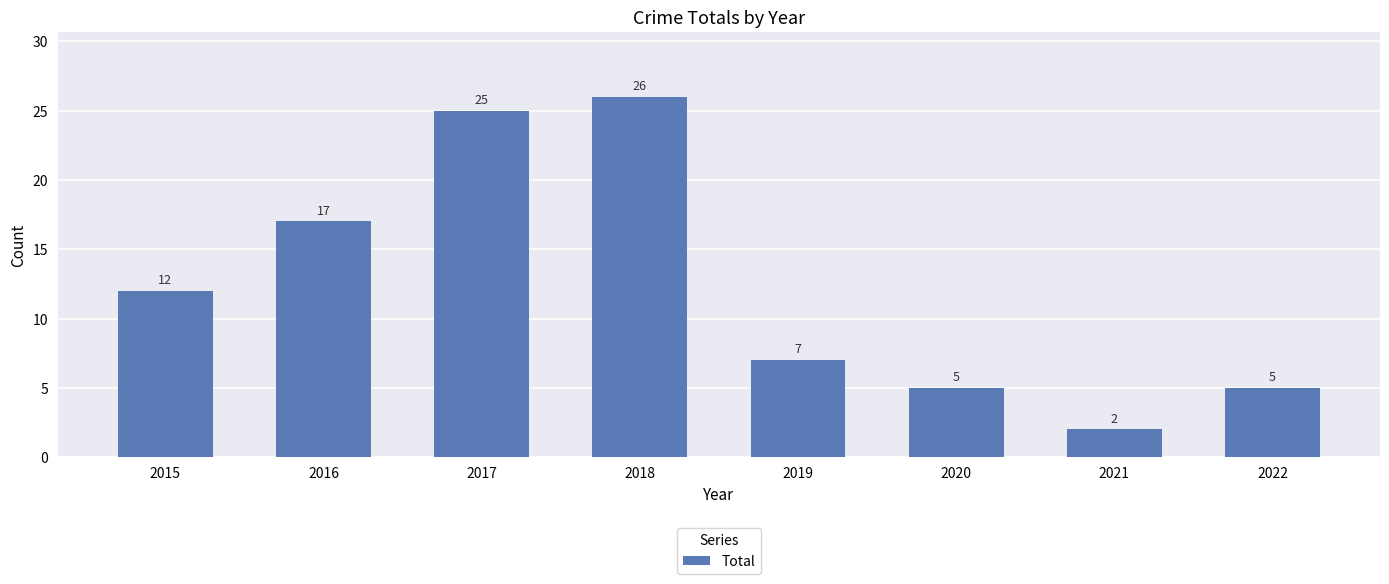

What is the difference between the maximum and second lowest values?

21